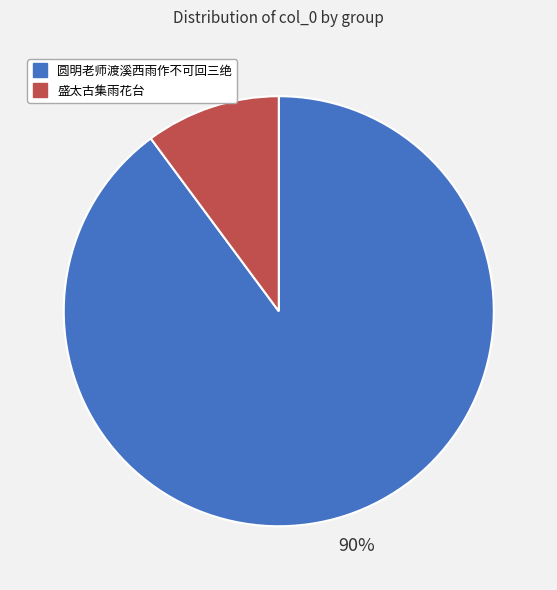

To the nearest percent, what is the average slice percentage?

50%